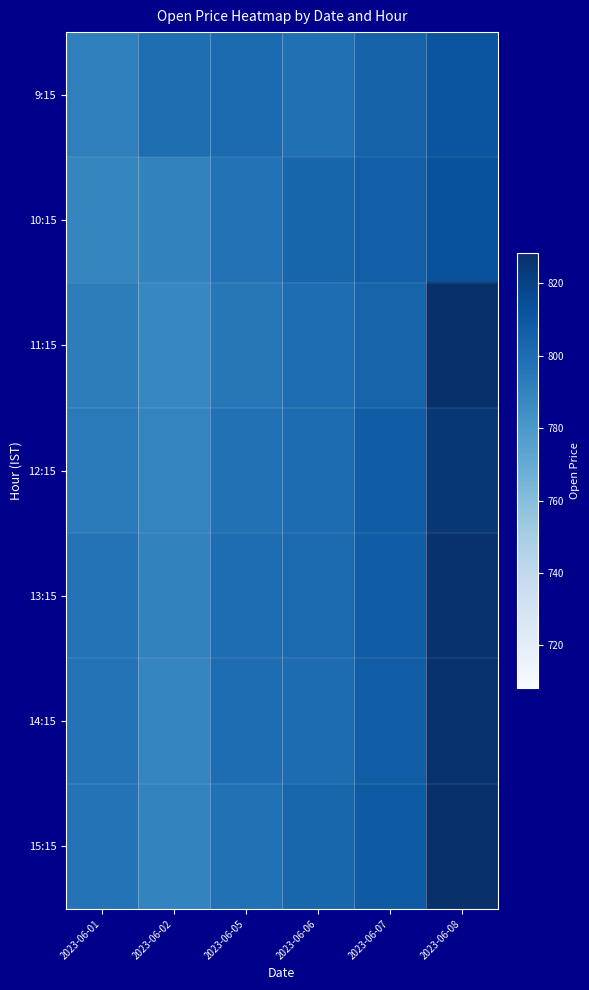

Which series has the widest spread of values?

11:15